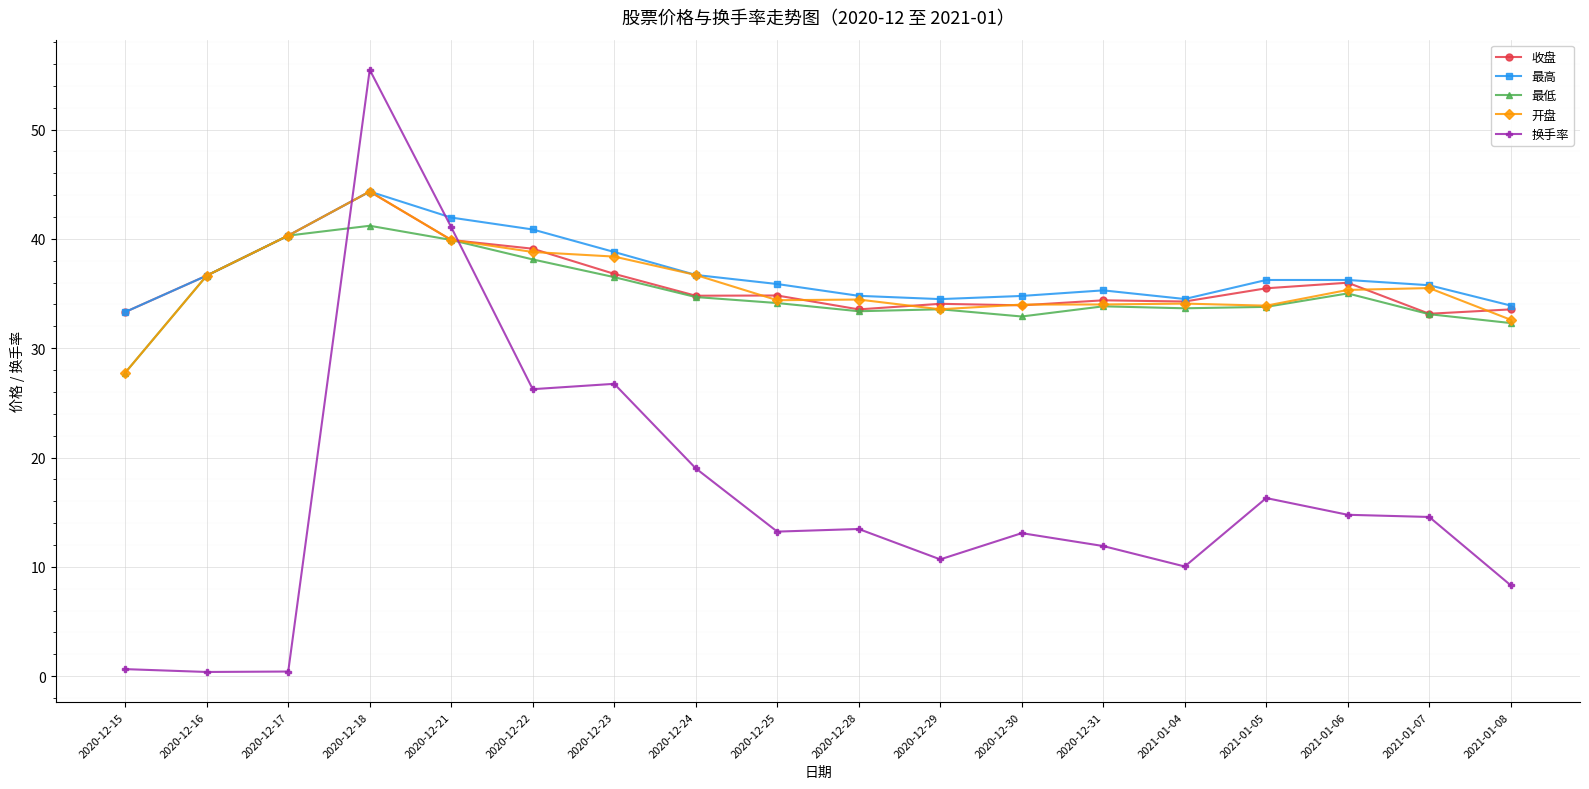

The value of 开盘 at 2020-12-22 is 38.8. True or false?

True